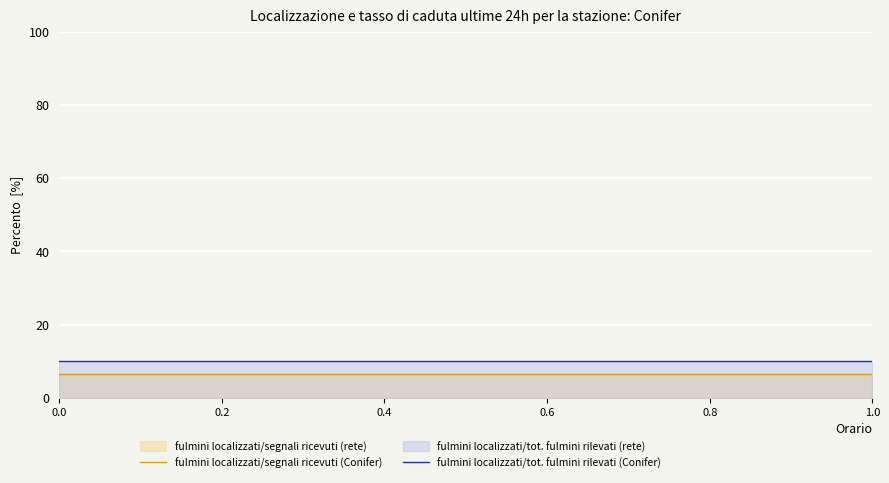

True or false: fulmini localizzati/tot. fulmini rilevati (Conifer) has a value of 10.0 at 1.0.

True